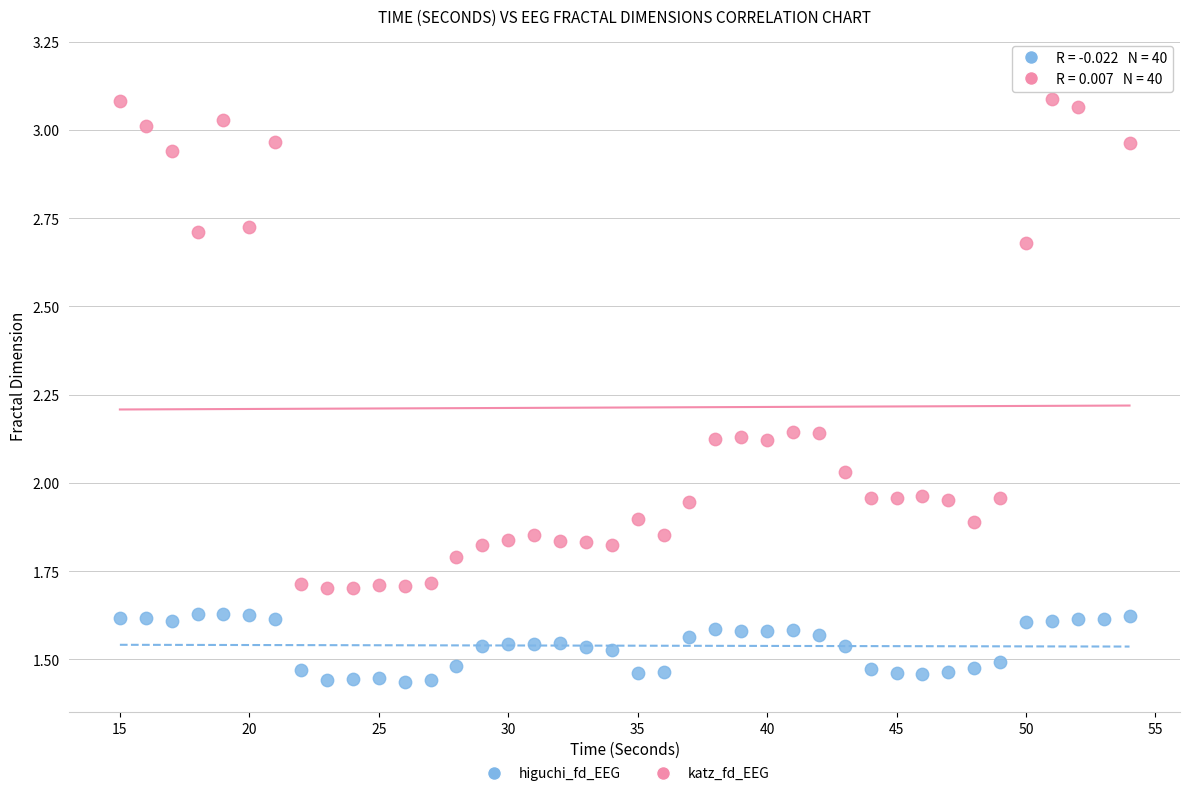

Which series reaches the minimum Y coordinate?

higuchi_fd_EEG